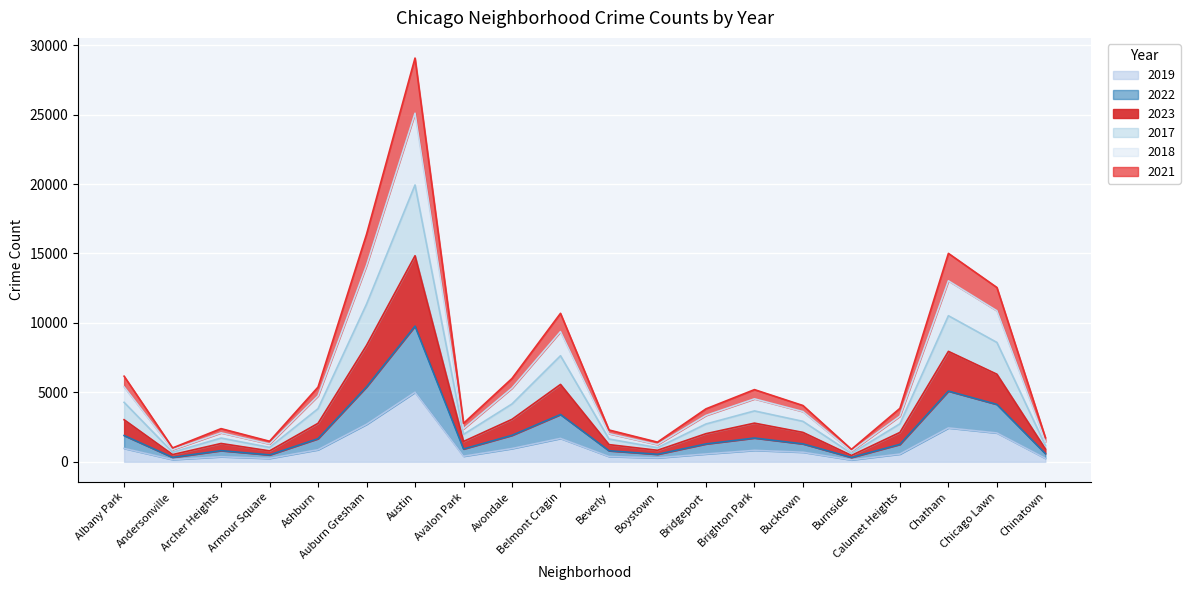

True or false: 2017 and 2022 intersect in this chart.

False